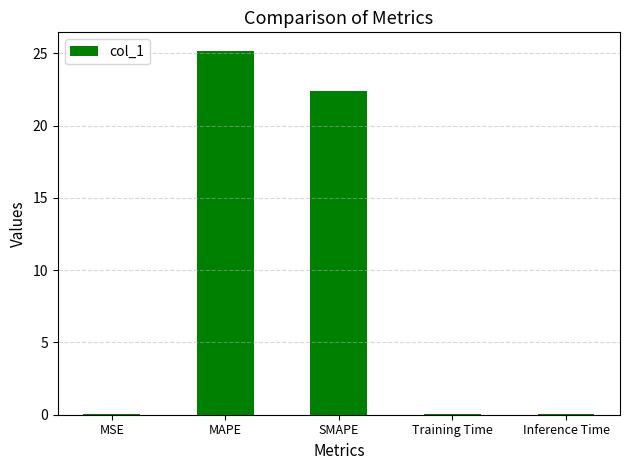

Is it true that the value at MAPE is 25.2?

True